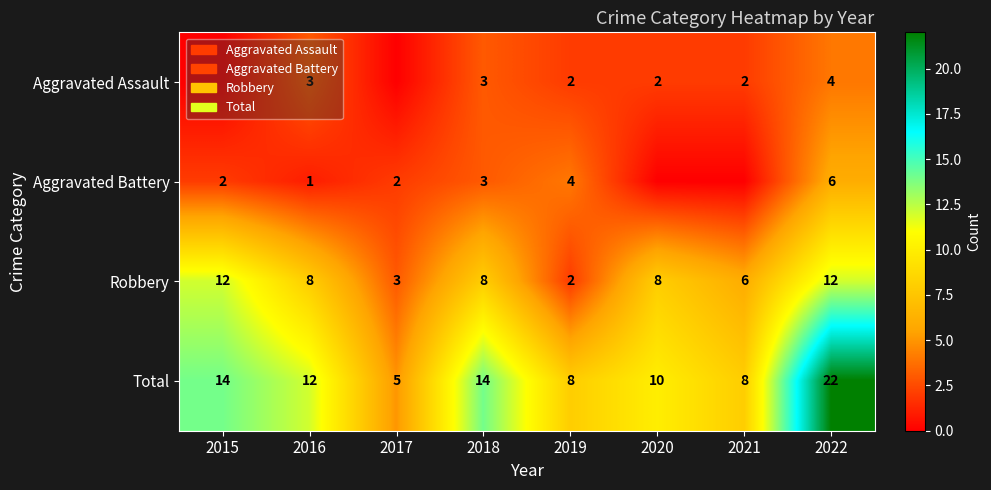

Which category has the lowest value in the Robbery series?

2019